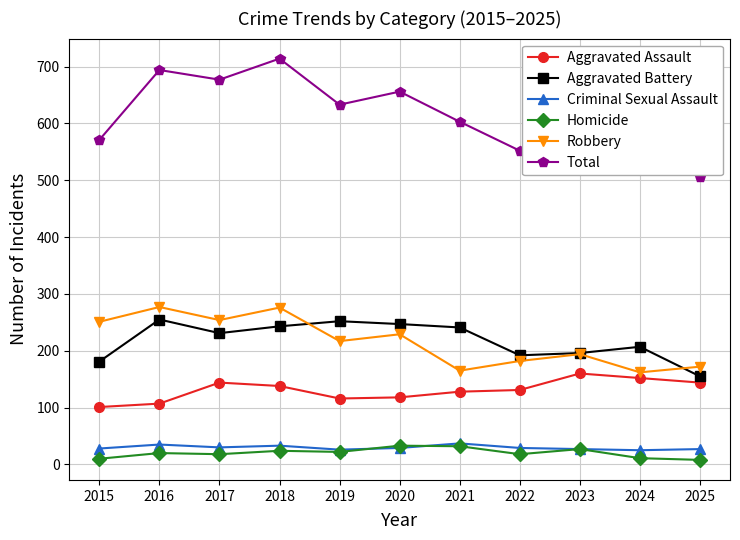

Where is the first local maximum for Total?

2016